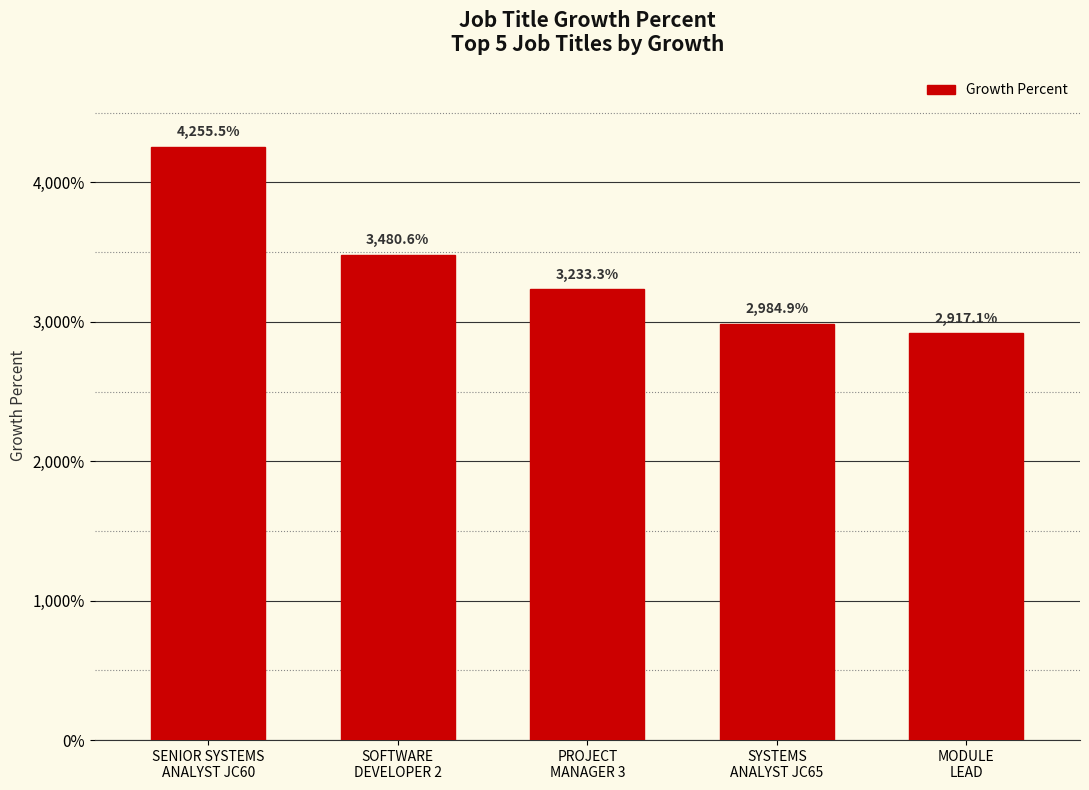

What is the average value?

3374.3